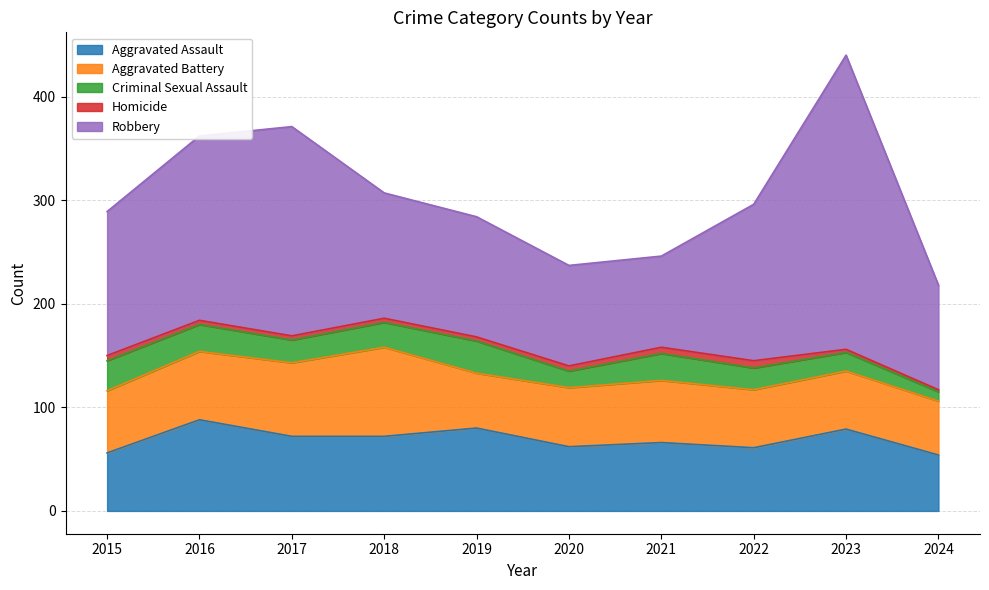

Which series has the largest total across all categories?

Robbery